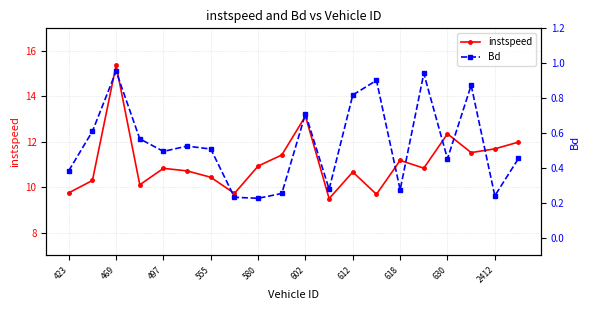

Which category has the highest value in the instspeed series?

469